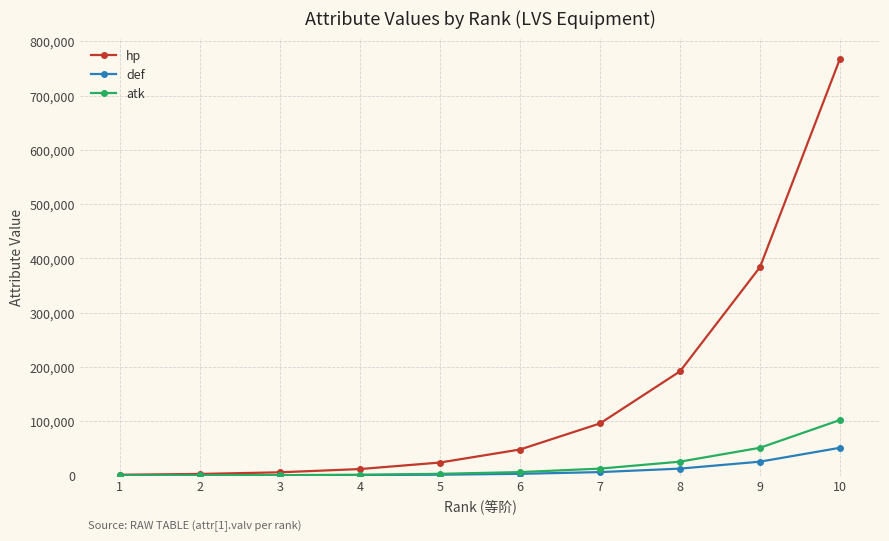

The hp series shows 60547 at 8. True or false?

False